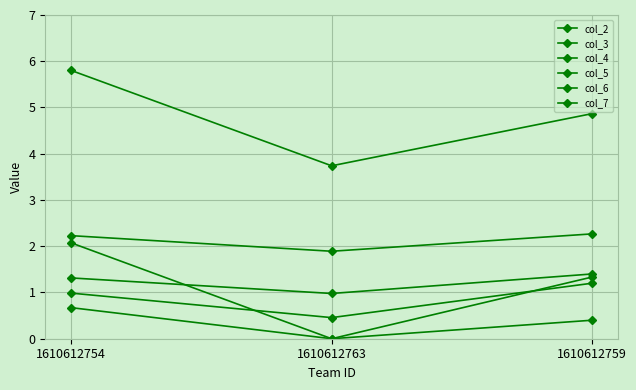

The col_5 series shows 1.3 at 1610612759. True or false?

True